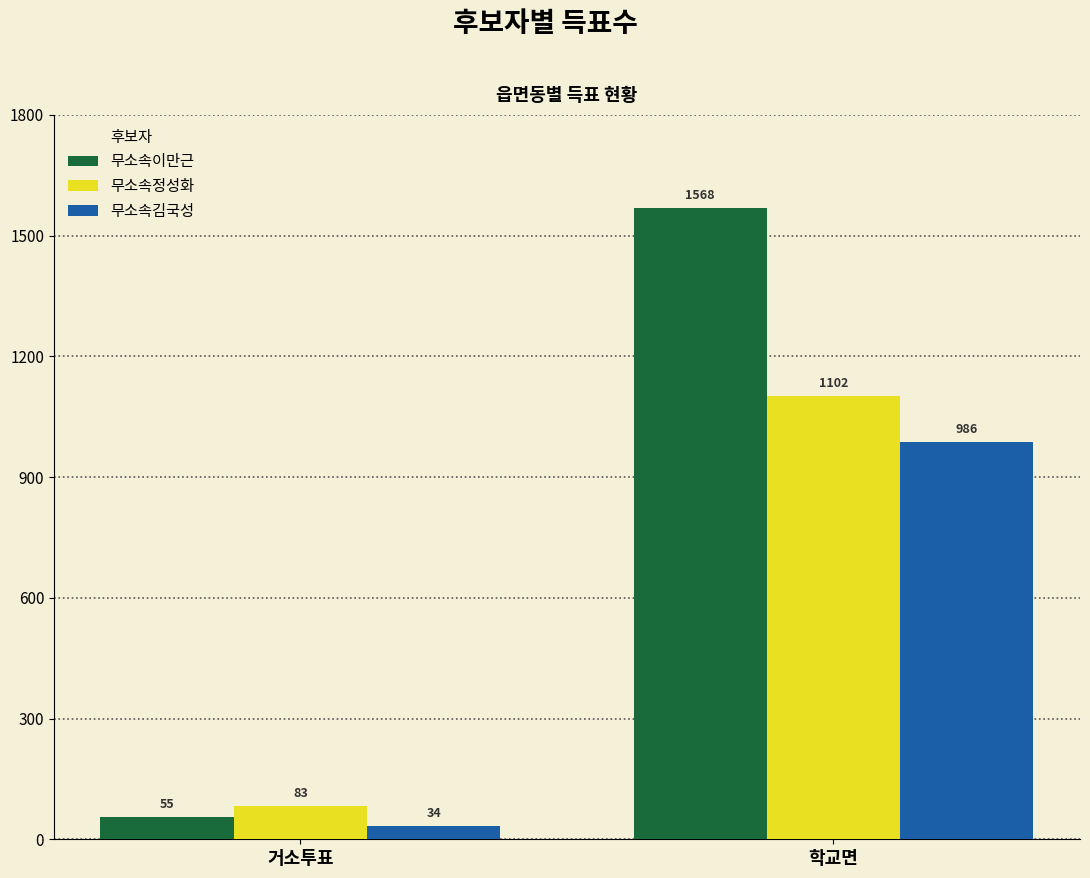

Which series has the largest total across all categories?

무소속이만근